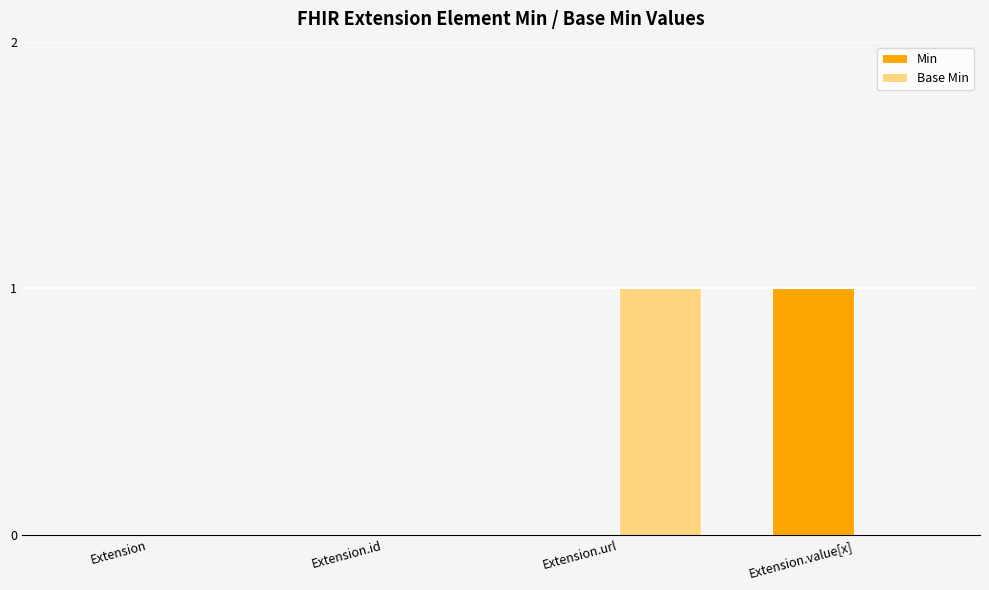

The value of Base Min at Extension.value[x] is 0. True or false?

True